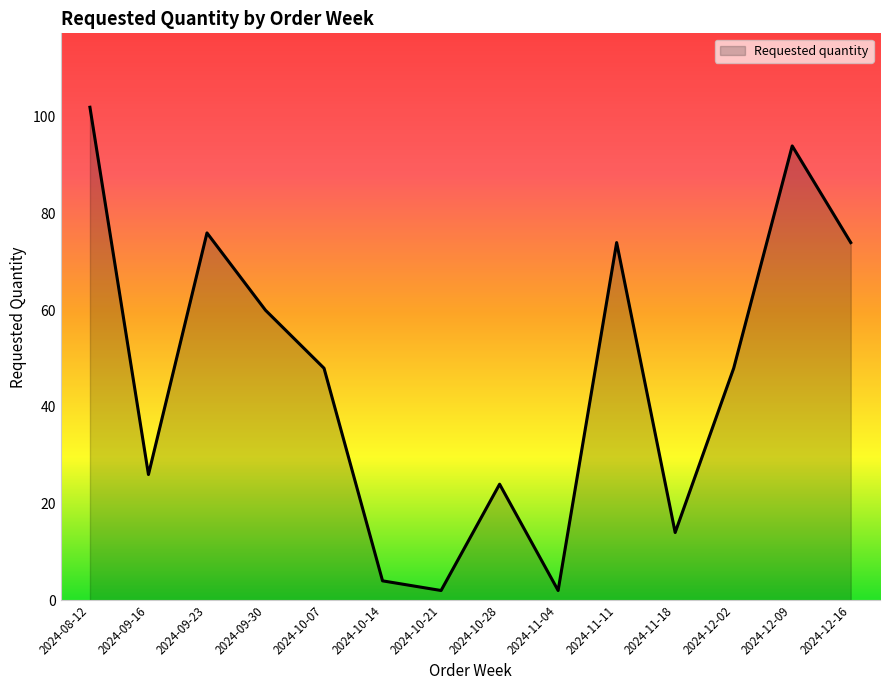

Between 2024-10-07 and 2024-12-16, which is larger?

2024-12-16